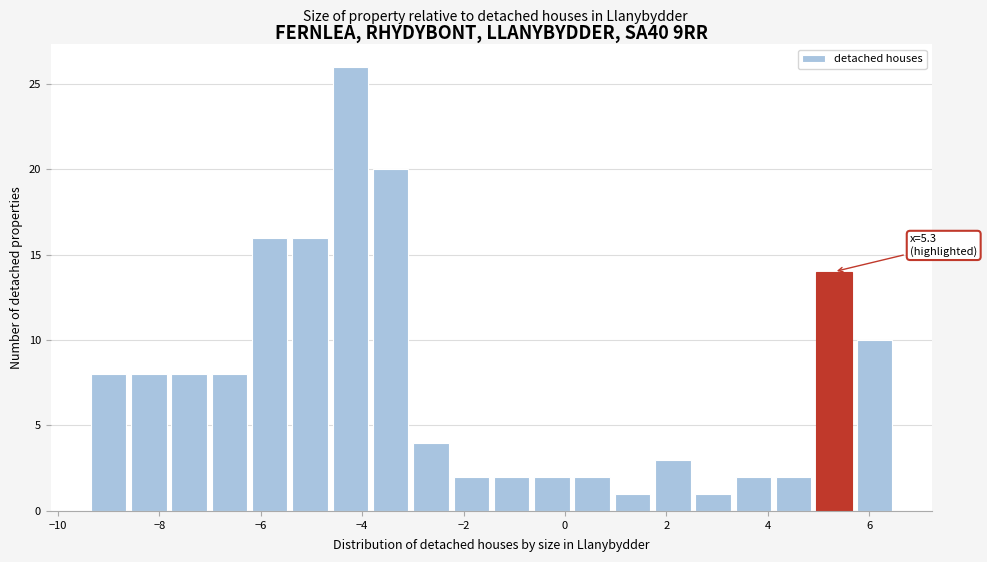

Around what value on the x-axis is the tallest bar? Give the approximate position of its centre, as read against the axis.

-4.2